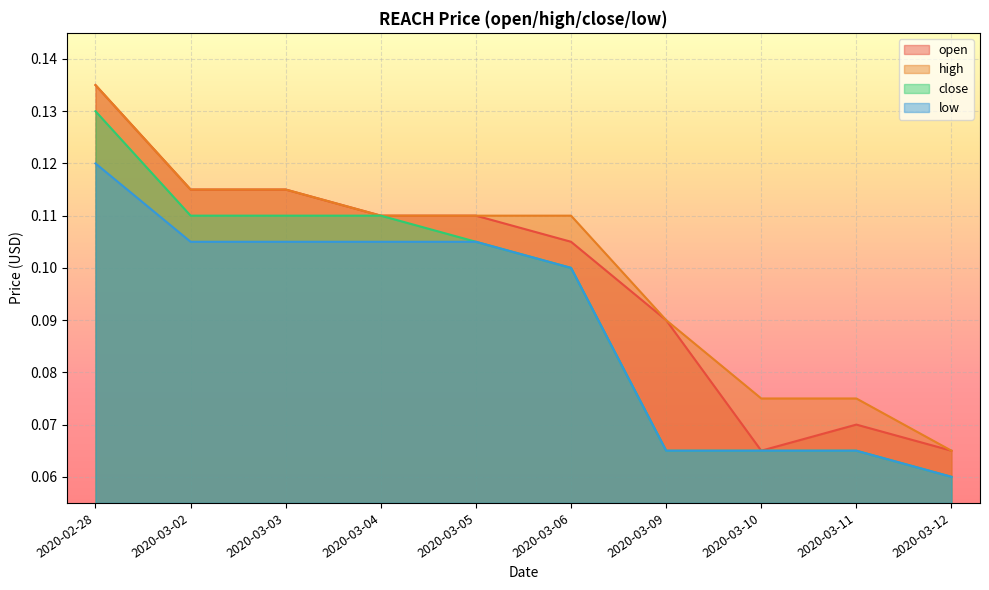

Rank the series by their maximum value, from lowest to highest.

low, close, open, high